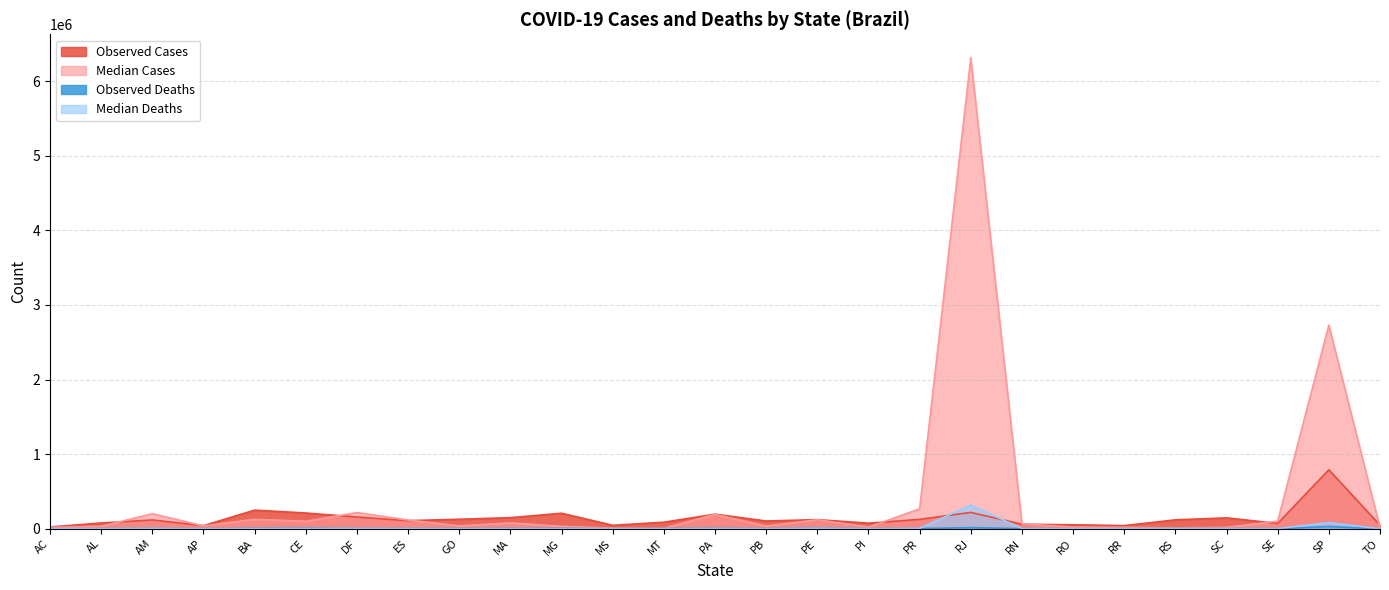

Reading right to left, extract all data points from this chart.

Observed Cases: TO=48374	SP=790235	SE=71859	SC=146518	RS=120359	RR=42911	RO=53996	RN=61088	RJ=219852	PR=126470	PI=75690	PE=123016	PB=104470	PA=196331	MT=88322	MS=46940	MG=208613	MA=149484	GO=128105	ES=109270	DF=158050	CE=211840	BA=250338	AP=42471	AM=118733	AL=78009	AC=24382
Median Cases: TO=16540	SP=2730546	SE=103236	SC=18457	RS=13173	RR=20455	RO=23035	RN=65831	RJ=6312364	PR=268121	PI=22687	PE=121684	PB=36086	PA=193573	MT=7172	MS=8495	MG=32887	MA=79524	GO=39248	ES=117587	DF=217961	CE=100336	BA=127178	AP=39300	AM=202588	AL=33850	AC=18477
Observed Deaths: TO=644	SP=29593	SE=1834	SC=2191	RS=3316	RR=585	RO=1116	RN=2229	RJ=15869	PR=3184	PI=1784	PE=7513	PB=2403	PA=6108	MT=2673	MS=818	MG=5135	MA=3412	GO=2989	ES=3114	DF=2435	CE=8372	BA=5233	AP=654	AM=3622	AL=1861	AC=608
Median Deaths: TO=227	SP=84094	SE=2697	SC=312	RS=392	RR=310	RO=472	RN=2925	RJ=318556	PR=5962	PI=557	PE=6720	PB=908	PA=4028	MT=211	MS=152	MG=867	MA=1920	GO=976	ES=2667	DF=3768	CE=3730	BA=2649	AP=669	AM=4529	AL=819	AC=438